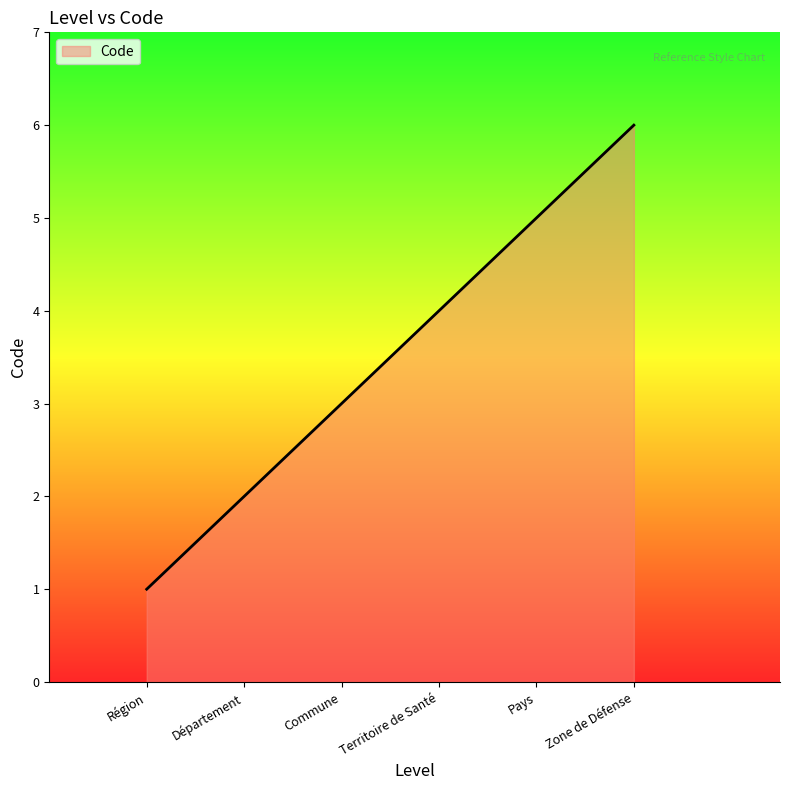

Read the value at Territoire de Santé.

4